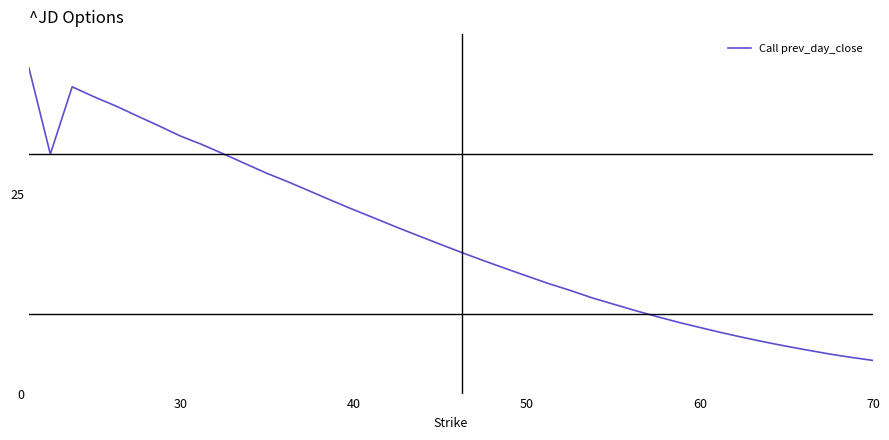

What is the greatest value displayed?

40.8